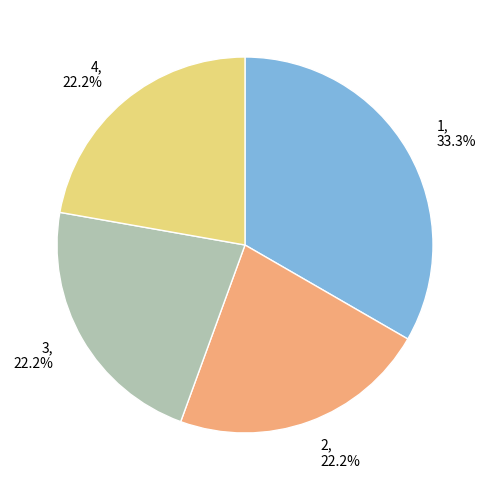

How many slices are in this pie chart?

4